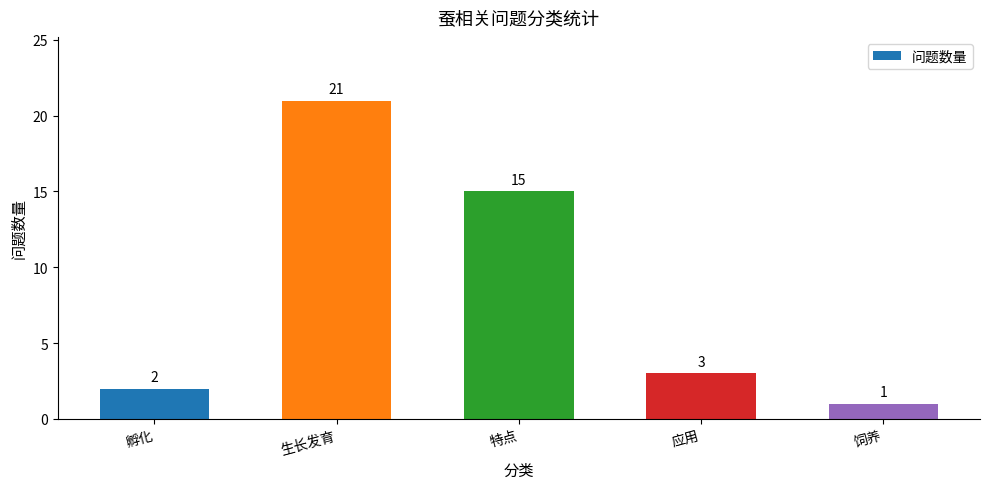

What position from the left is 特点?

3